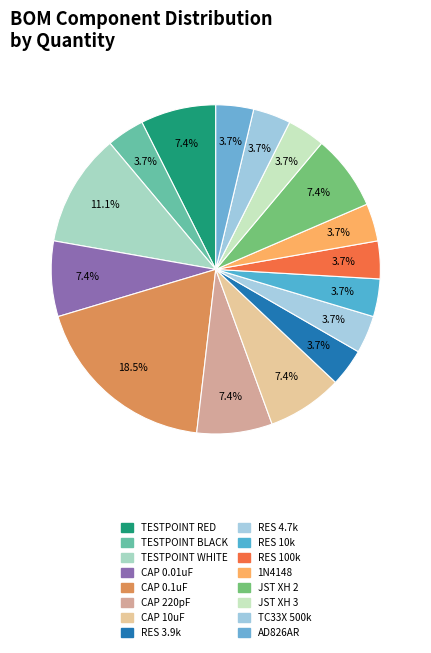

How many segments does this pie chart have?

16